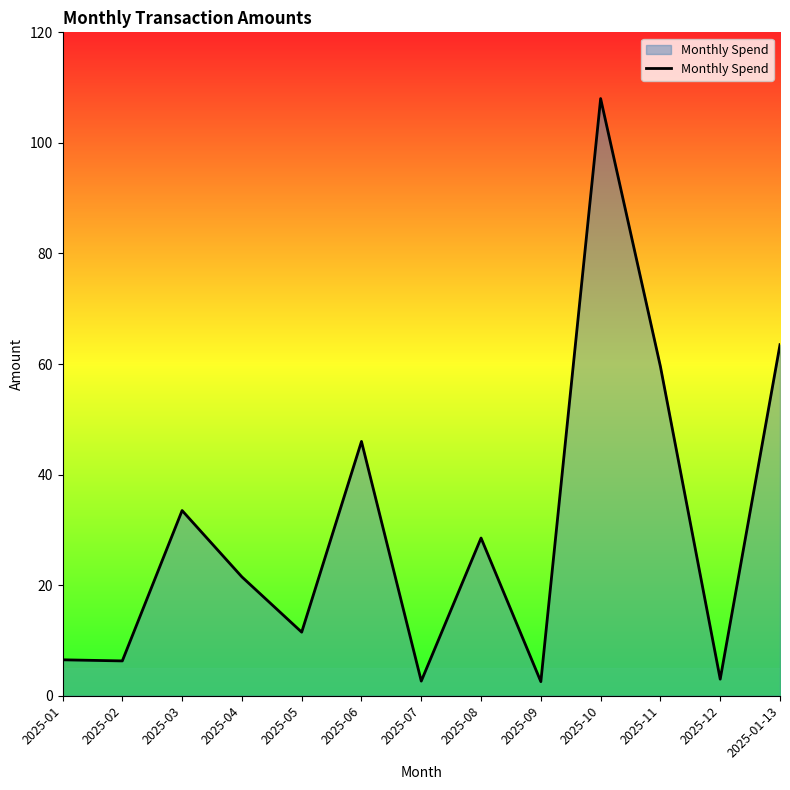

The value at 2025-07 is 2.6. True or false?

True